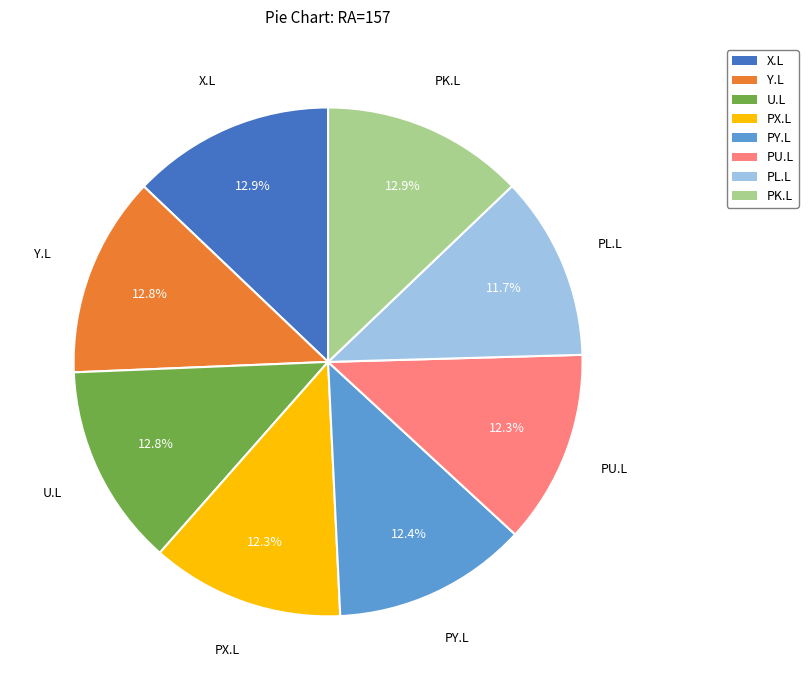

Is there any slice that represents more than half of the pie?

No